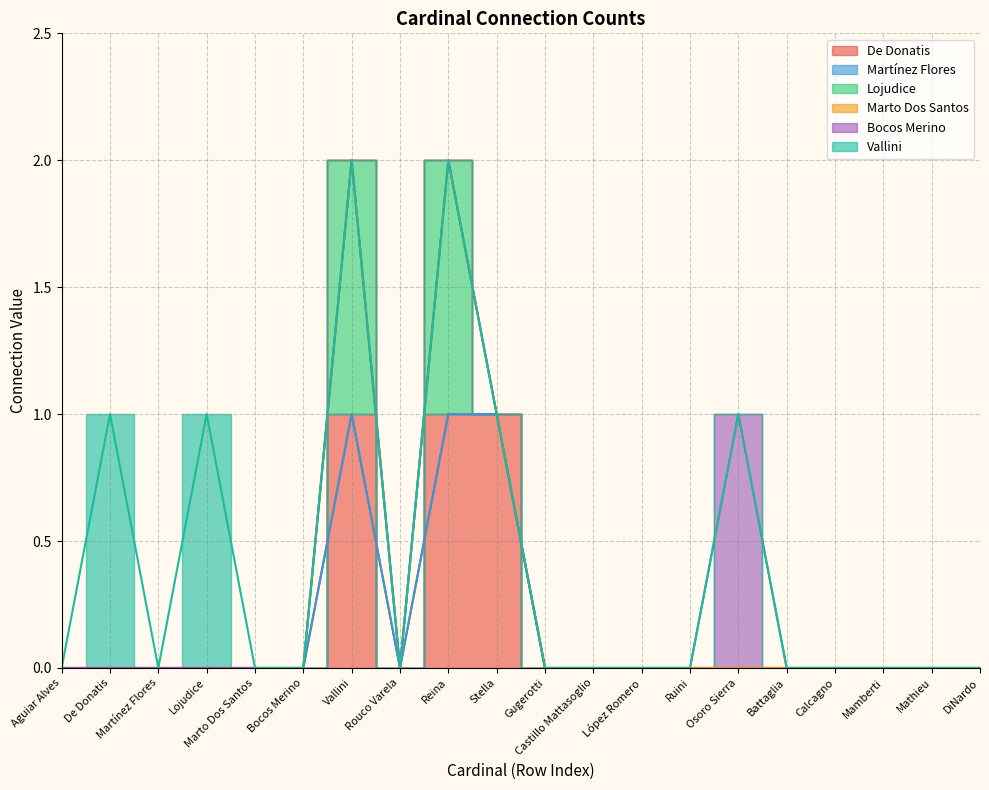

True or false: Lojudice and Vallini intersect in this chart.

False